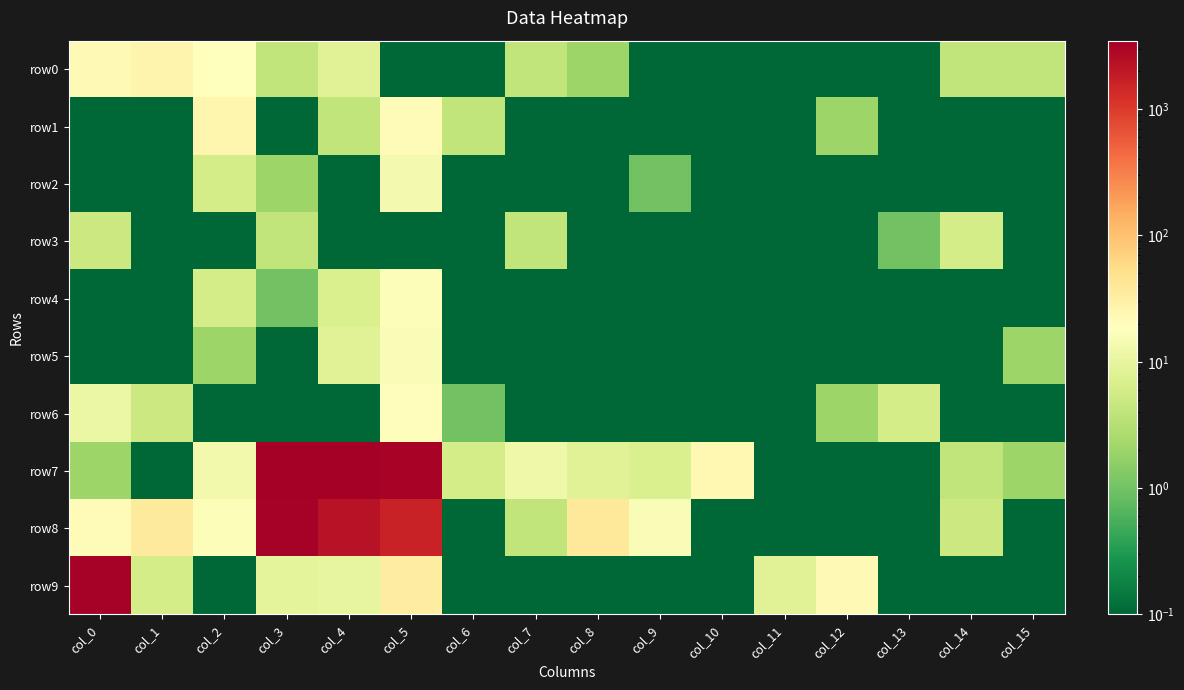

Reading left to right, list all the values displayed in this chart.

row0: col_0=22.0	col_1=26.0	col_2=18.0	col_3=4.0	col_4=8.0	col_5=0.0	col_6=0.0	col_7=4.0	col_8=2.0	col_9=0.0	col_10=0.0	col_11=0.0	col_12=0.0	col_13=0.0	col_14=4.0	col_15=4.0
row1: col_0=0.0	col_1=0.0	col_2=25.0	col_3=0.0	col_4=4.0	col_5=21.0	col_6=4.0	col_7=0.0	col_8=0.0	col_9=0.0	col_10=0.0	col_11=0.0	col_12=2.0	col_13=0.0	col_14=0.0	col_15=0.0
row2: col_0=0.0	col_1=0.0	col_2=6.0	col_3=2.0	col_4=0.0	col_5=14.0	col_6=0.0	col_7=0.0	col_8=0.0	col_9=1.0	col_10=0.0	col_11=0.0	col_12=0.0	col_13=0.0	col_14=0.0	col_15=0.0
row3: col_0=5.0	col_1=0.0	col_2=0.0	col_3=4.0	col_4=0.0	col_5=0.0	col_6=0.0	col_7=4.0	col_8=0.0	col_9=0.0	col_10=0.0	col_11=0.0	col_12=0.0	col_13=1.0	col_14=6.0	col_15=0.0
row4: col_0=0.0	col_1=0.0	col_2=6.0	col_3=1.0	col_4=7.0	col_5=17.0	col_6=0.0	col_7=0.0	col_8=0.0	col_9=0.0	col_10=0.0	col_11=0.0	col_12=0.0	col_13=0.0	col_14=0.0	col_15=0.0
row5: col_0=0.0	col_1=0.0	col_2=2.0	col_3=0.0	col_4=8.0	col_5=16.0	col_6=0.0	col_7=0.0	col_8=0.0	col_9=0.0	col_10=0.0	col_11=0.0	col_12=0.0	col_13=0.0	col_14=0.0	col_15=2.0
row6: col_0=11.0	col_1=5.0	col_2=0.0	col_3=0.0	col_4=0.0	col_5=20.0	col_6=1.0	col_7=0.0	col_8=0.0	col_9=0.0	col_10=0.0	col_11=0.0	col_12=2.0	col_13=6.0	col_14=0.0	col_15=0.0
row7: col_0=2.0	col_1=0.0	col_2=13.0	col_3=3474.0	col_4=3482.0	col_5=3168.0	col_6=6.0	col_7=12.0	col_8=8.0	col_9=7.0	col_10=23.0	col_11=0.0	col_12=0.0	col_13=0.0	col_14=4.0	col_15=2.0
row8: col_0=21.0	col_1=36.0	col_2=17.0	col_3=3314.0	col_4=2293.0	col_5=1628.0	col_6=0.0	col_7=4.0	col_8=38.0	col_9=16.0	col_10=0.0	col_11=0.0	col_12=0.0	col_13=0.0	col_14=5.0	col_15=0.0
row9: col_0=3330.0	col_1=6.0	col_2=0.0	col_3=9.0	col_4=10.0	col_5=34.0	col_6=0.0	col_7=0.0	col_8=0.0	col_9=0.0	col_10=0.0	col_11=8.0	col_12=22.0	col_13=0.0	col_14=0.0	col_15=0.0